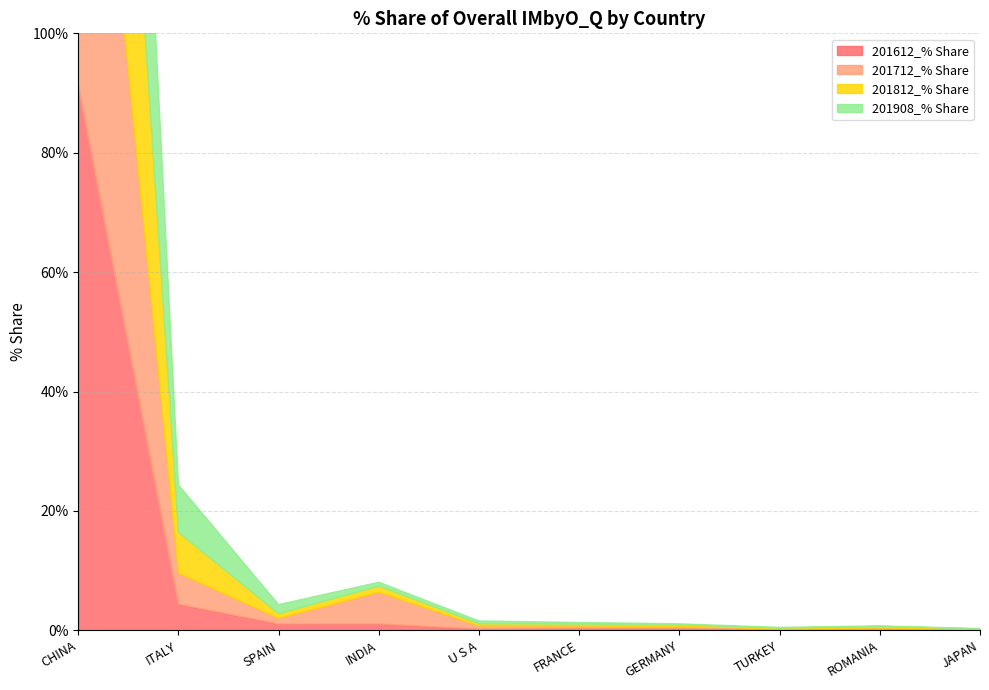

True or false: 201908_% Share has a value of 0.1 at ROMANIA.

False